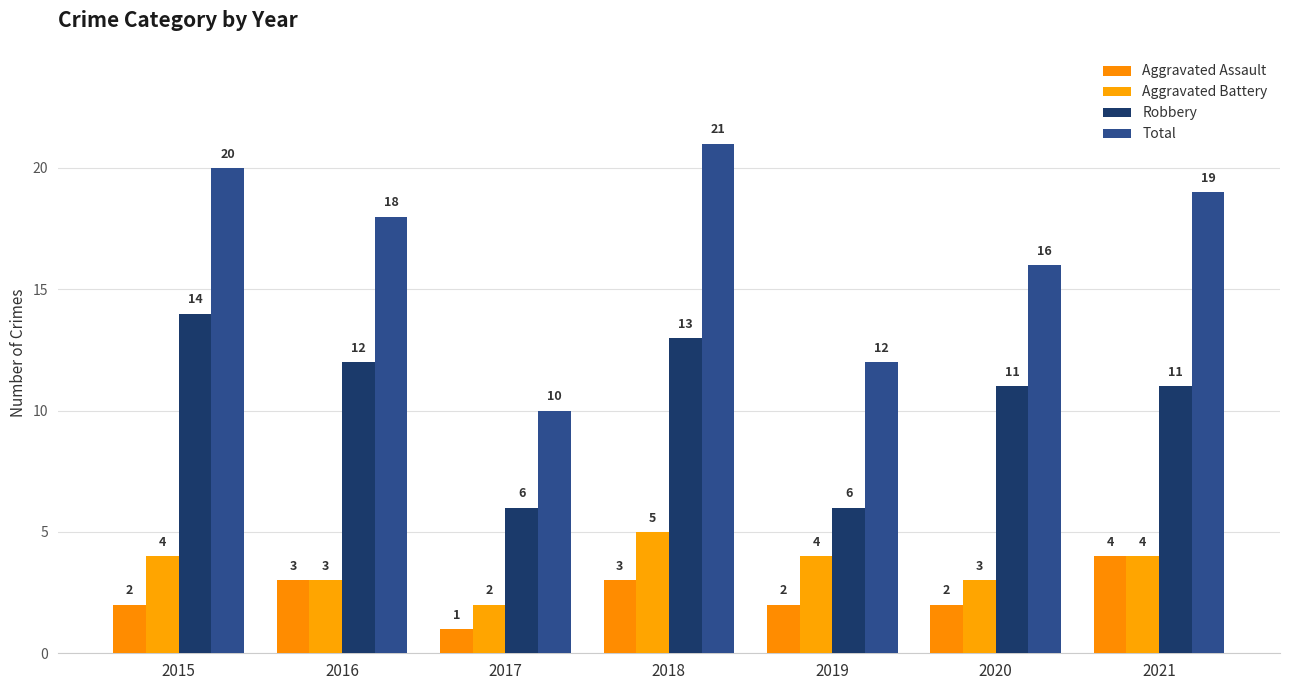

How many bars are there in total?

28